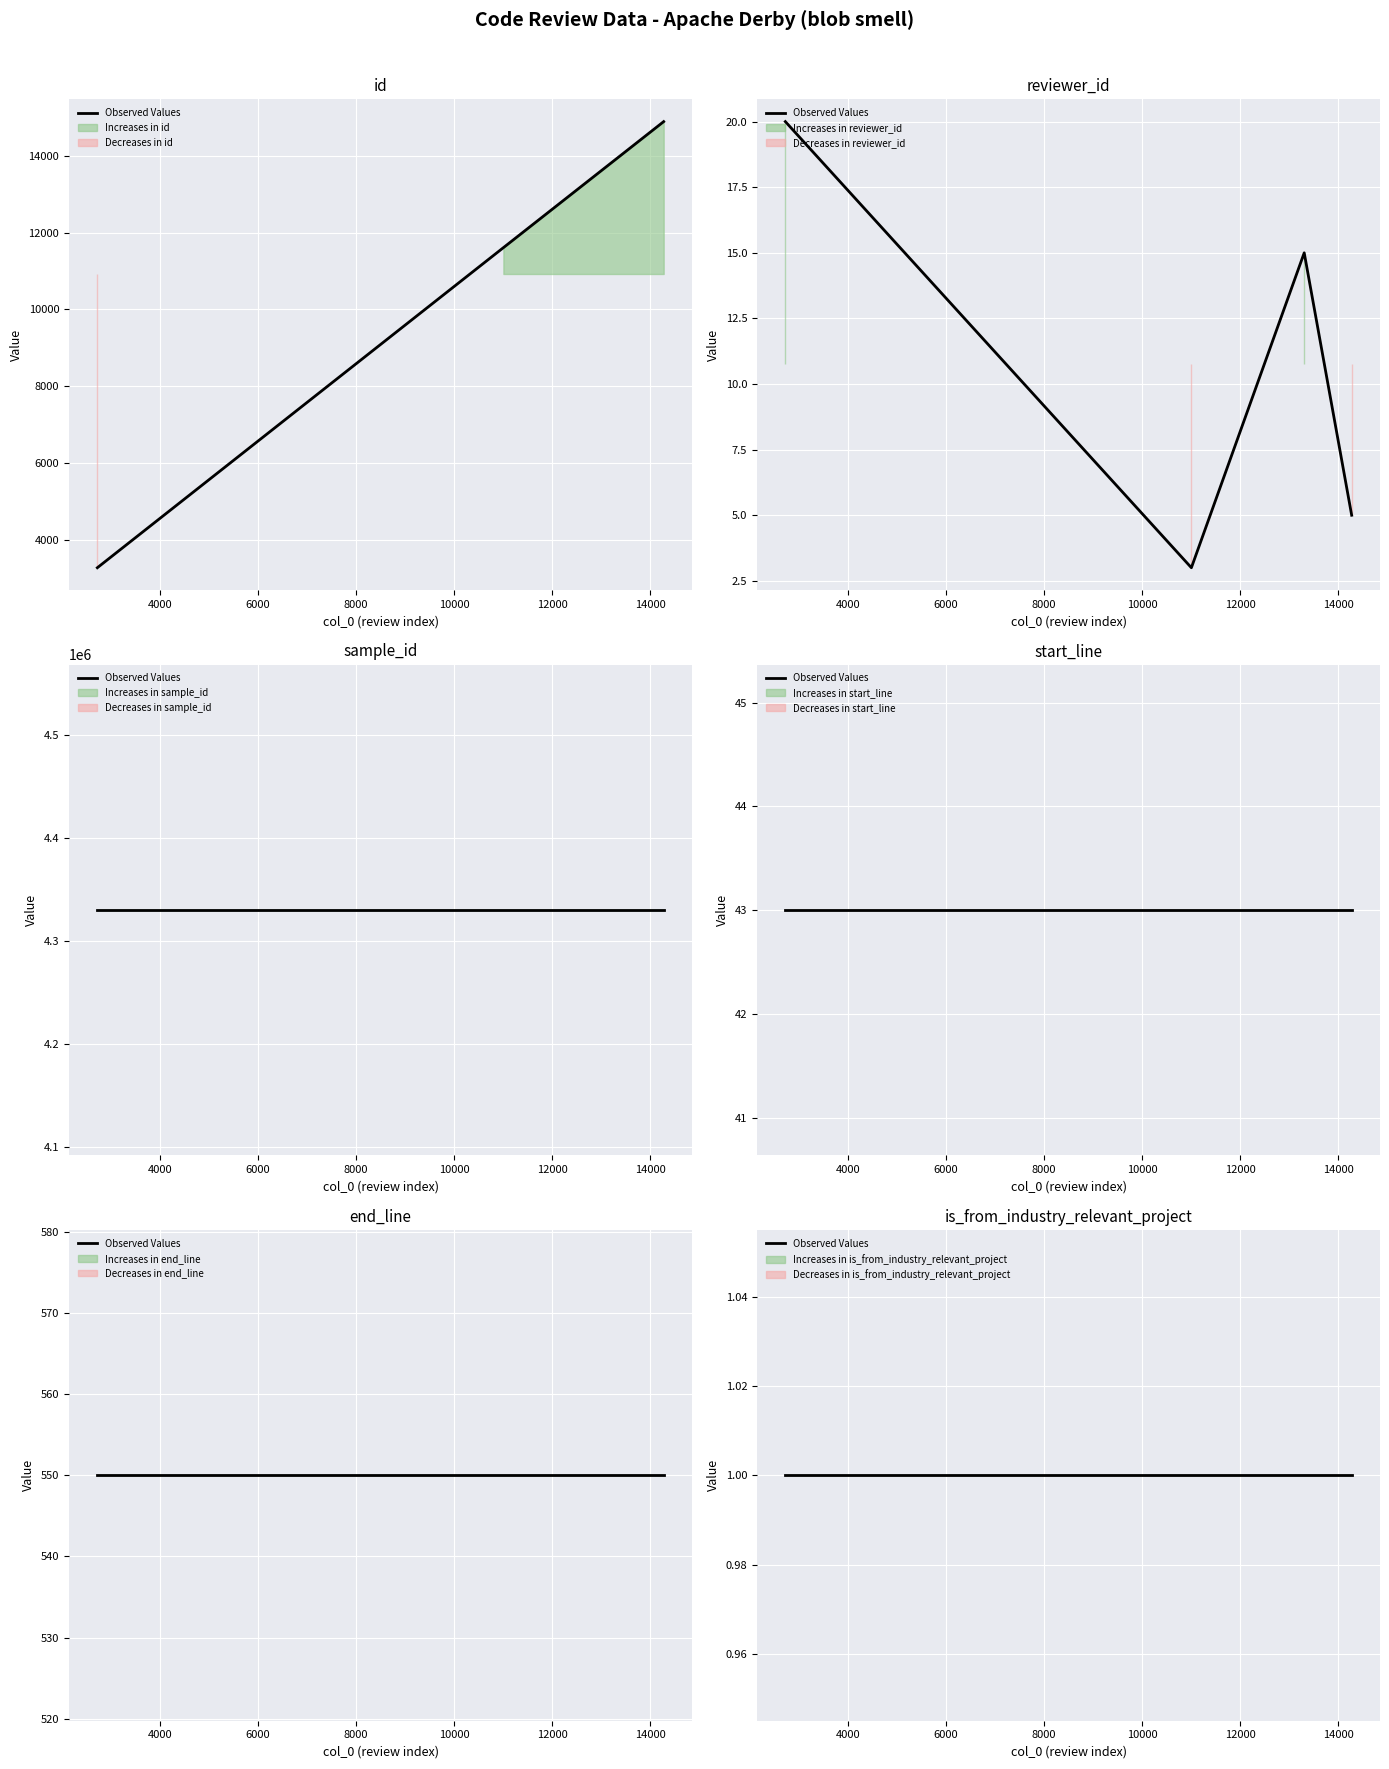

Reading left to right, transcribe all the data shown in this chart.

id: 3272	11610	13921	14894
reviewer_id: 20	3	15	5
sample_id: 4329859	4329859	4329859	4329859
start_line: 43	43	43	43
end_line: 550	550	550	550
is_from_industry_relevant_project: 1	1	1	1